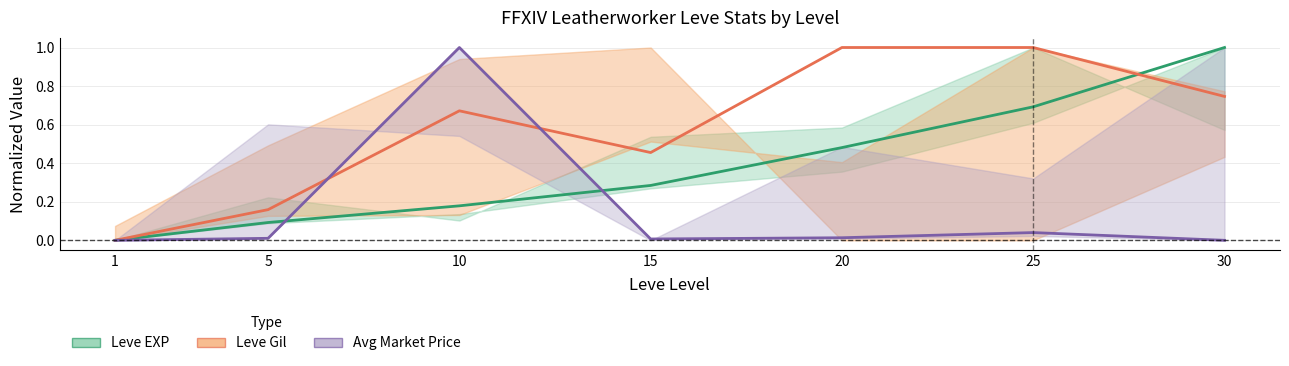

What is the greatest value displayed?

1.0